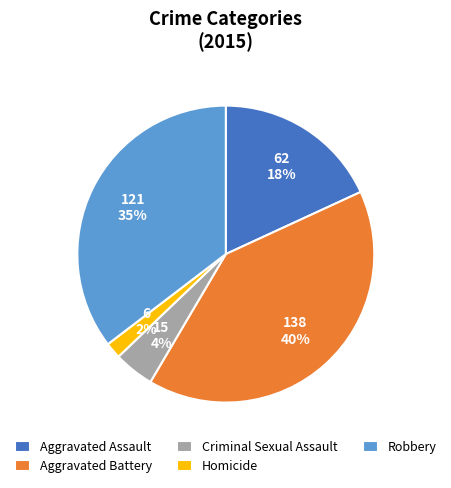

To the nearest percent, what is the average slice percentage?

20%